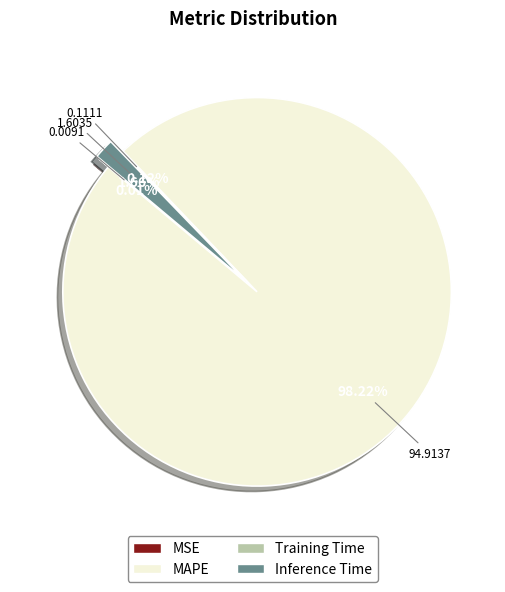

To the nearest percent, what is the combined percentage of Training Time and Inference Time?

2%